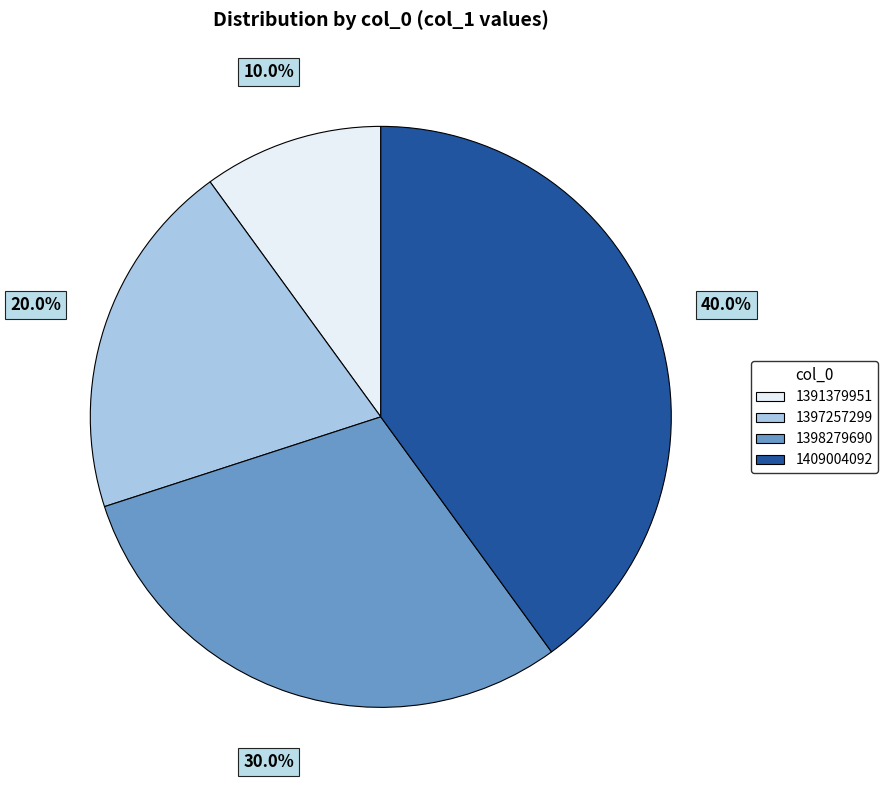

Which slice is the largest?

1409004092